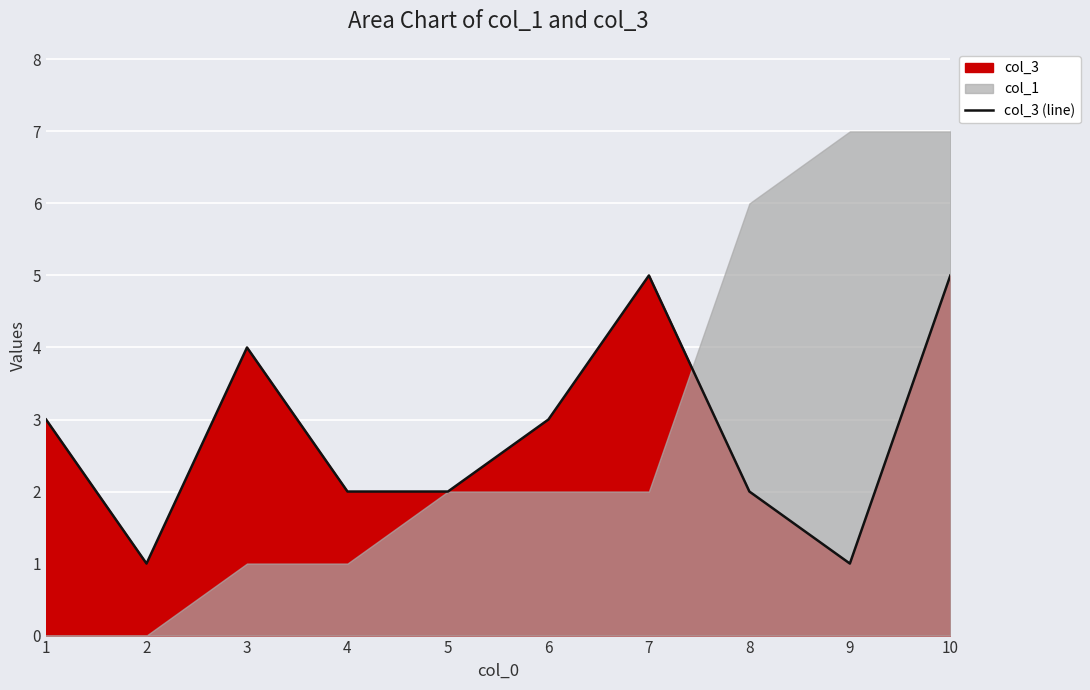

Reading right to left, list all the values displayed in this chart.

10=5	9=1	8=2	7=5	6=3	5=2	4=2	3=4	2=1	1=3